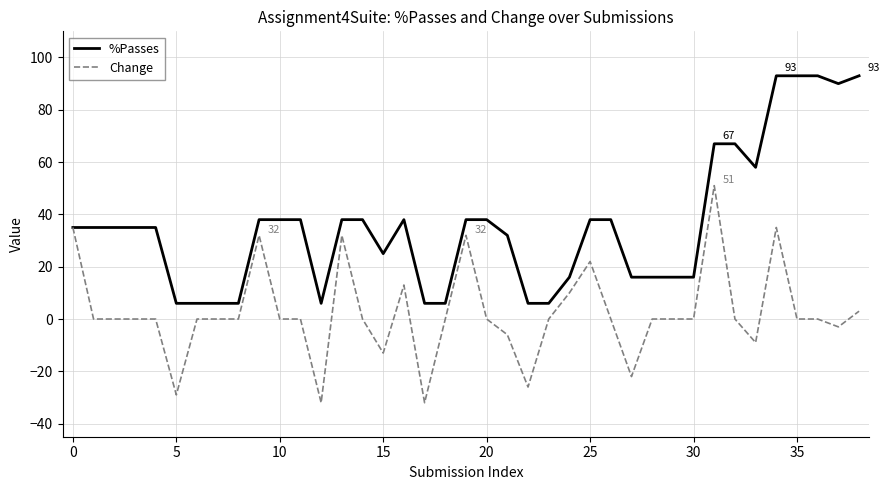

Which series has the largest total across all categories?

%Passes